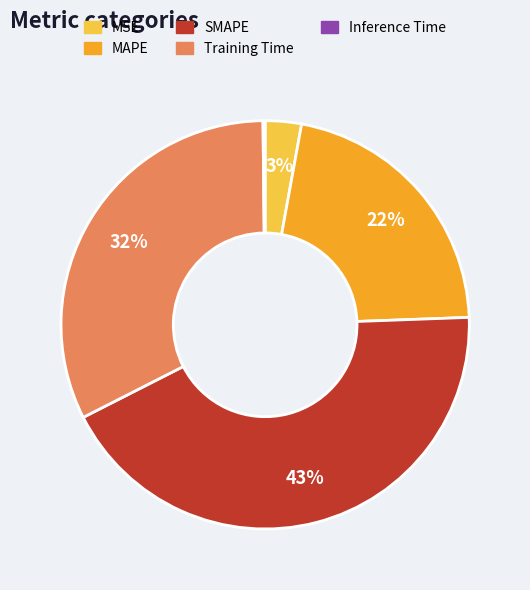

Is it true that MAPE is 11% of the pie?

False